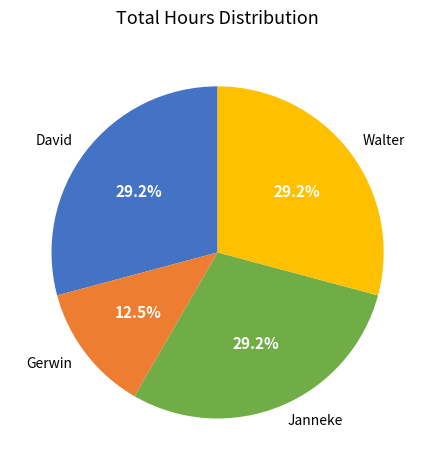

To the nearest percent, what is the difference between the Gerwin and David slice percentages?

17%